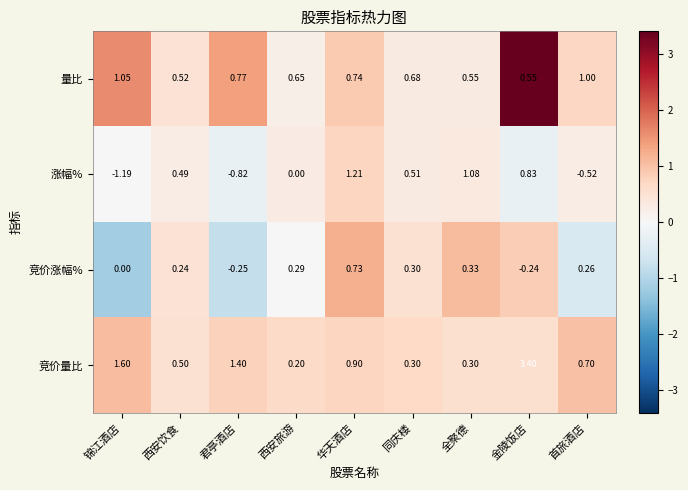

At which category is the sum across all series the highest?

金陵饭店